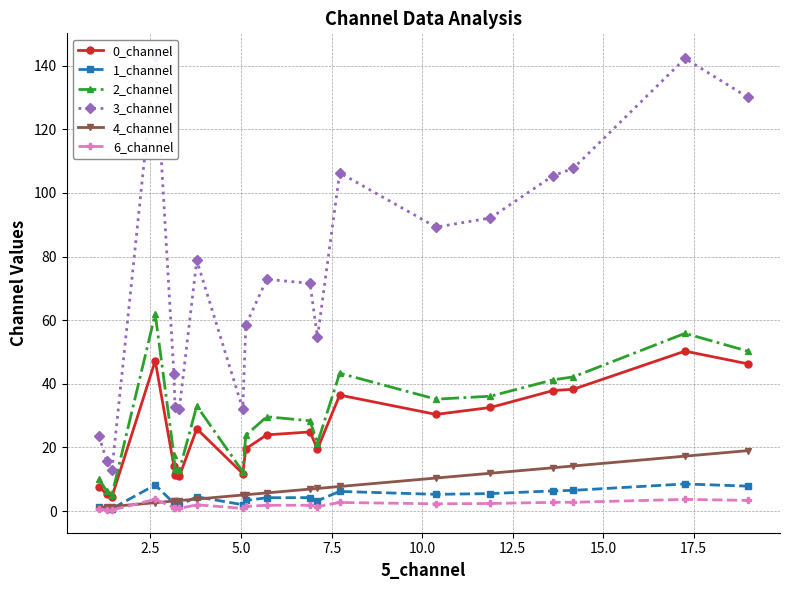

True or false: 2_channel has more than 0 points higher than both neighbors.

True